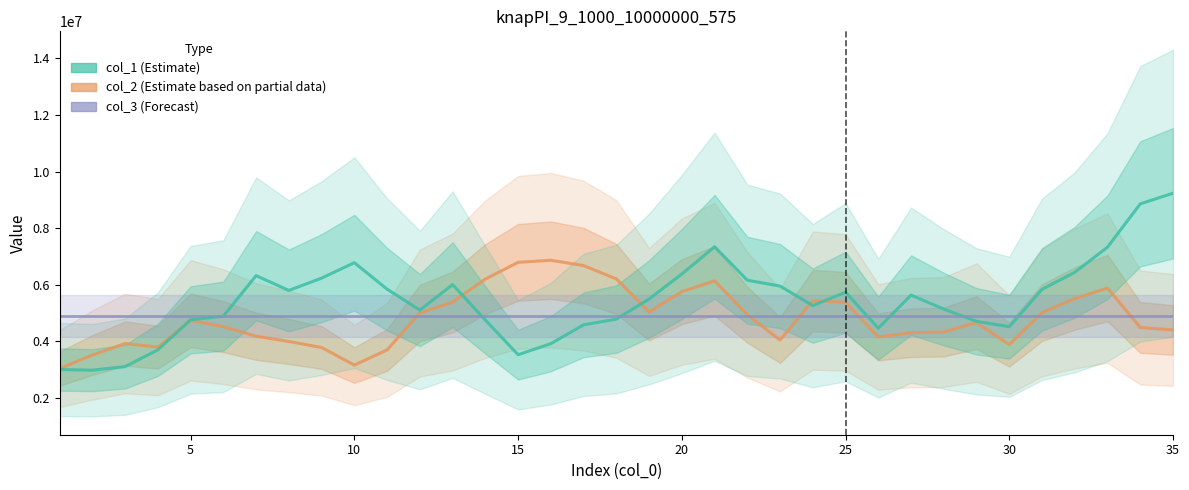

What is the spread (max minus min) of values at 15?

3268411.7